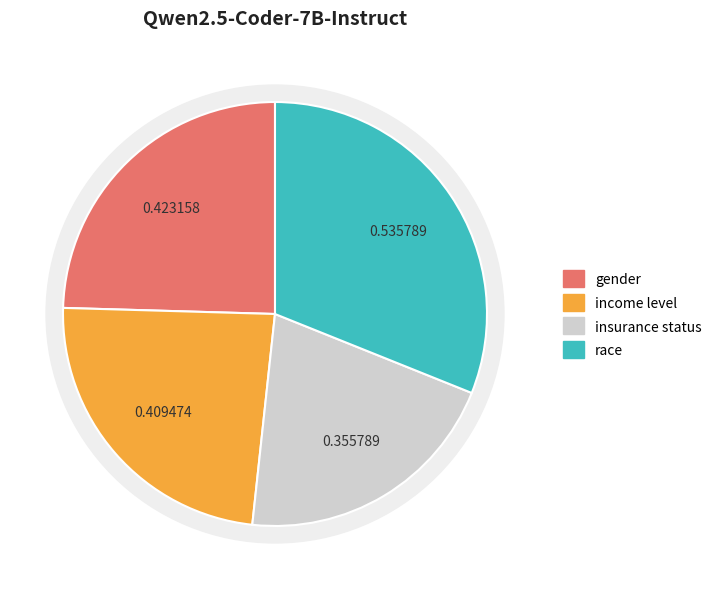

Is there any slice that represents more than half of the pie?

No